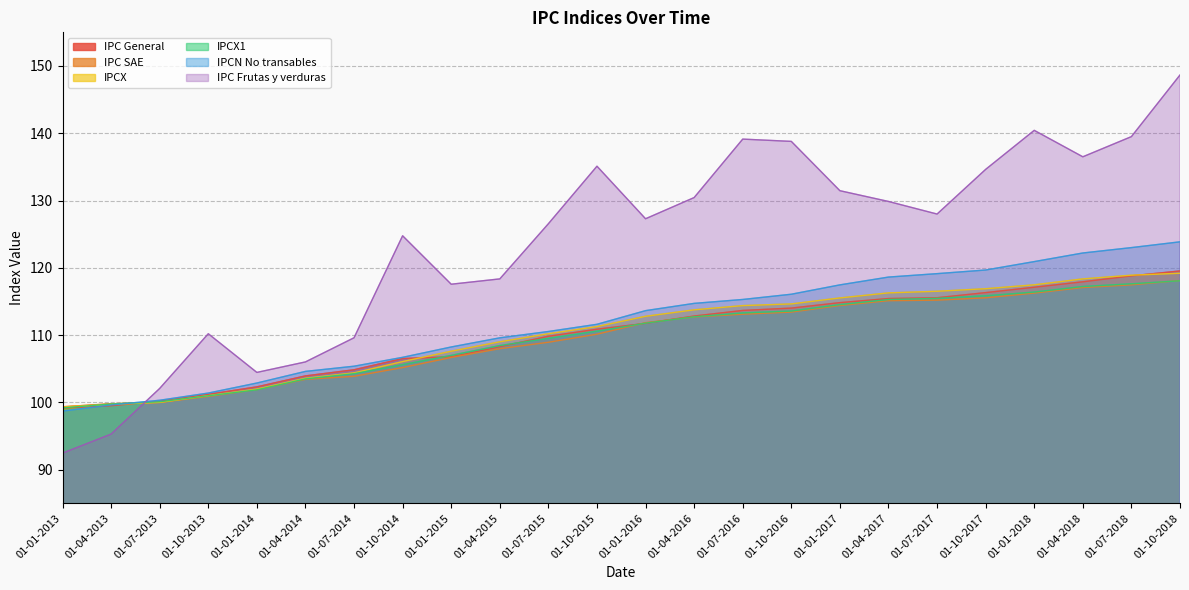

Reading left to right, what are all the values shown in this chart?

IPC General: 99.1	99.5	100.2	101.2	102.3	103.9	104.8	106.5	106.8	108.3	109.8	110.9	111.7	112.8	113.7	114.0	114.8	115.4	115.5	116.3	117.1	117.9	118.8	119.5
IPC SAE: 99.3	99.8	100.0	100.9	101.9	103.4	103.9	105.2	106.7	108.0	108.9	110.1	111.8	112.7	113.1	113.4	114.4	115.1	115.2	115.5	116.2	117.1	117.5	118.1
IPCX: 99.3	99.7	100.0	101.0	102.0	103.6	104.4	106.1	107.6	109.0	110.2	111.3	112.8	113.8	114.4	114.6	115.5	116.3	116.5	116.9	117.5	118.3	118.9	119.2
IPCX1: 99.2	99.8	100.1	101.0	101.9	103.5	104.3	105.6	107.0	108.4	109.5	110.6	111.8	112.7	113.3	113.6	114.5	115.3	115.5	115.8	116.4	117.2	117.6	118.1
IPCN No transables: 98.7	99.6	100.3	101.4	102.9	104.6	105.4	106.7	108.2	109.6	110.5	111.6	113.6	114.7	115.3	116.1	117.5	118.6	119.1	119.7	120.9	122.2	123.0	123.9
IPC Frutas y verduras: 92.5	95.3	102.1	110.2	104.5	106.0	109.6	124.8	117.6	118.3	126.5	135.1	127.3	130.4	139.1	138.8	131.5	129.9	128.0	134.6	140.4	136.5	139.5	148.7